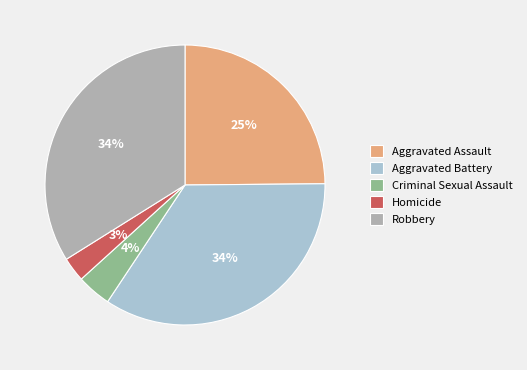

How many segments does this pie chart have?

5